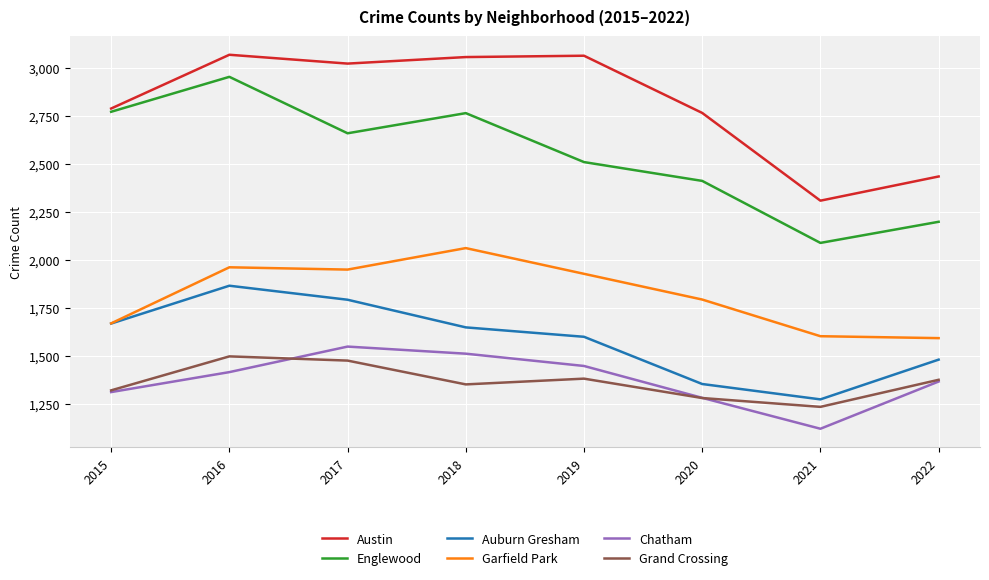

How many interior local peaks does the Auburn Gresham series have?

1